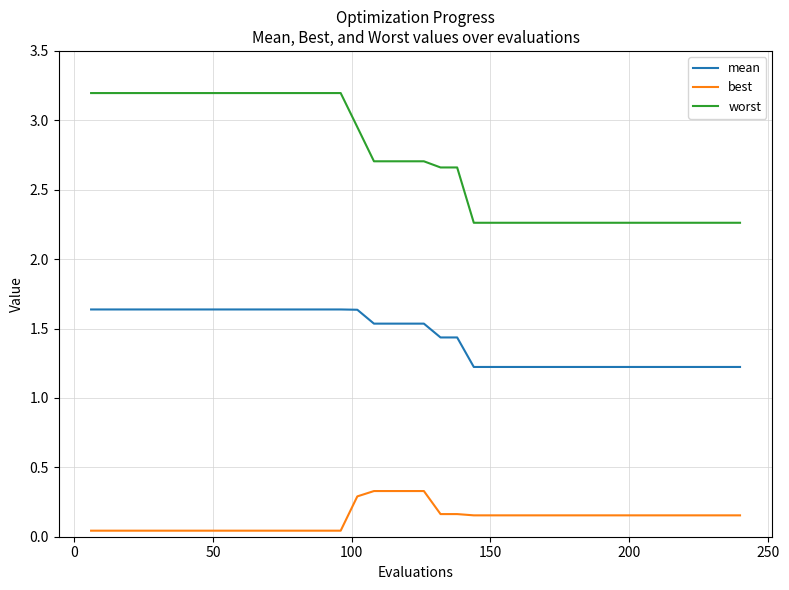

What is the maximum value shown in the chart?

3.2